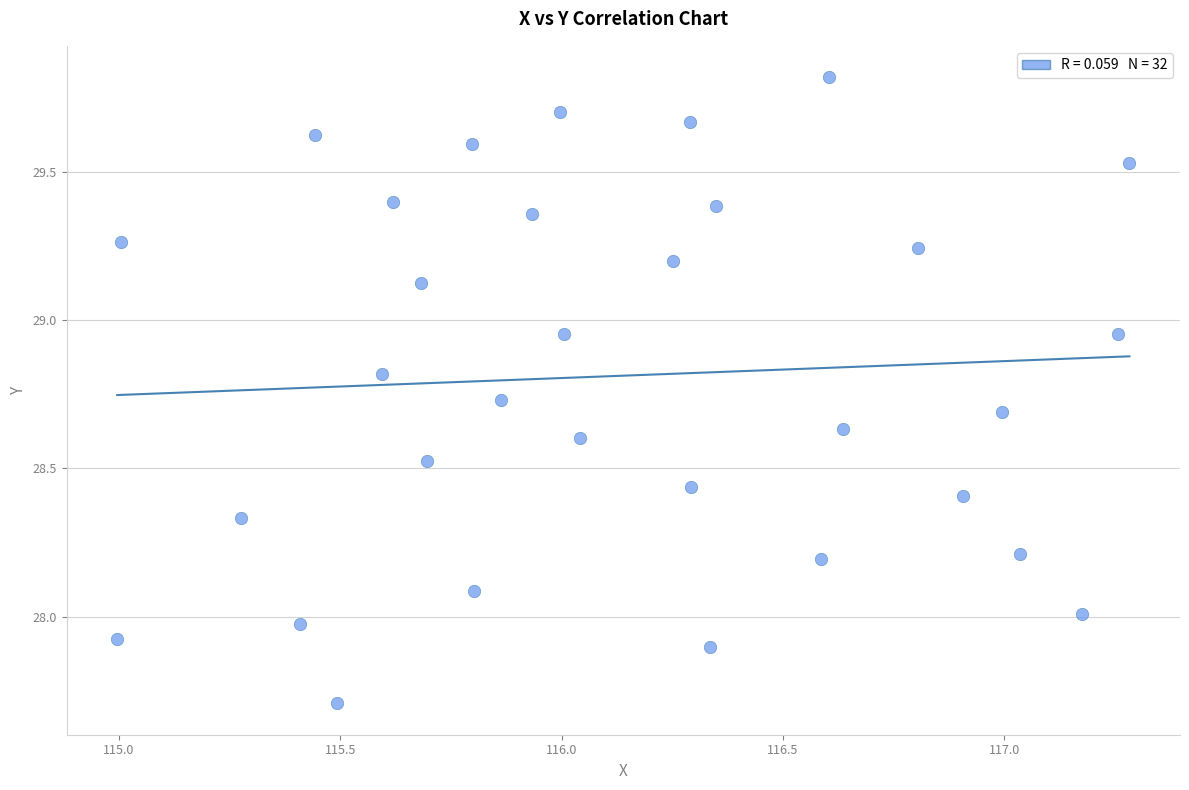

What is the range of X values (max minus min)?

2.3